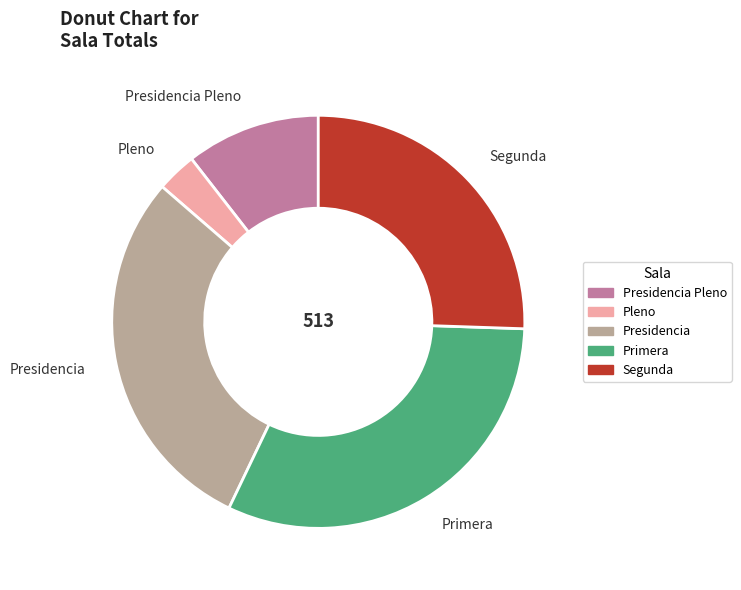

Is the sum of Presidencia and Pleno greater than half?

No